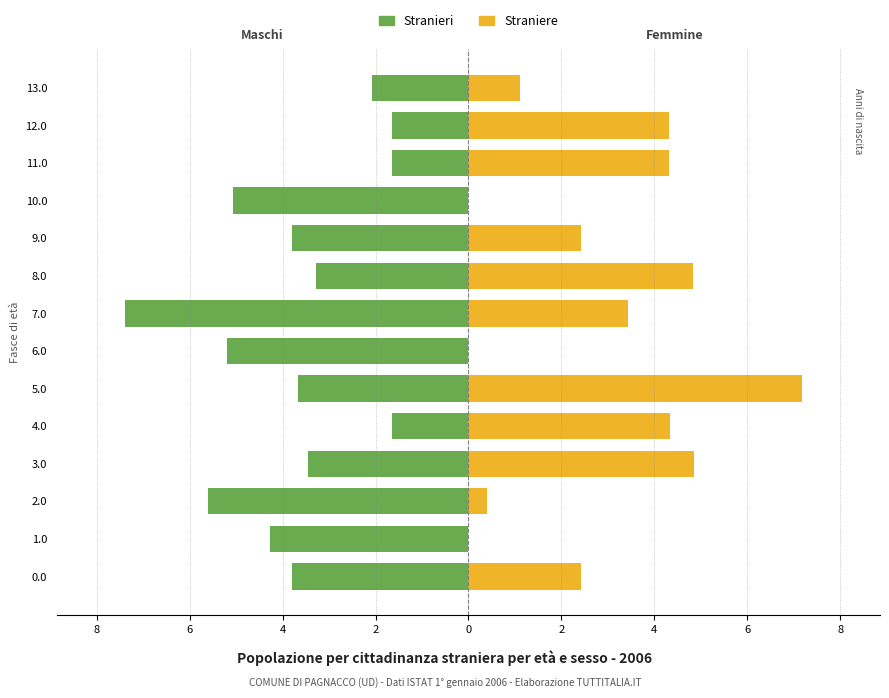

What is the value of the Straniere bar at the 12th from the left?

4.3